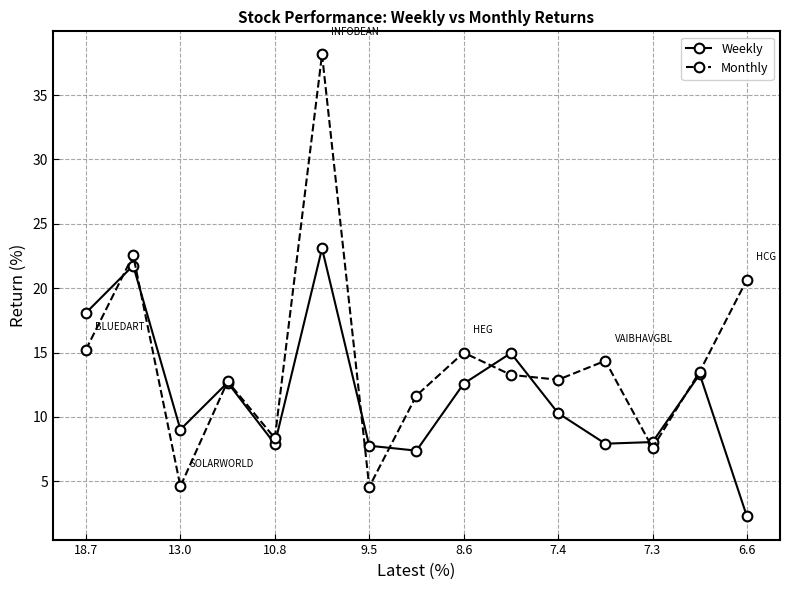

Which series has the largest total across all categories?

Monthly